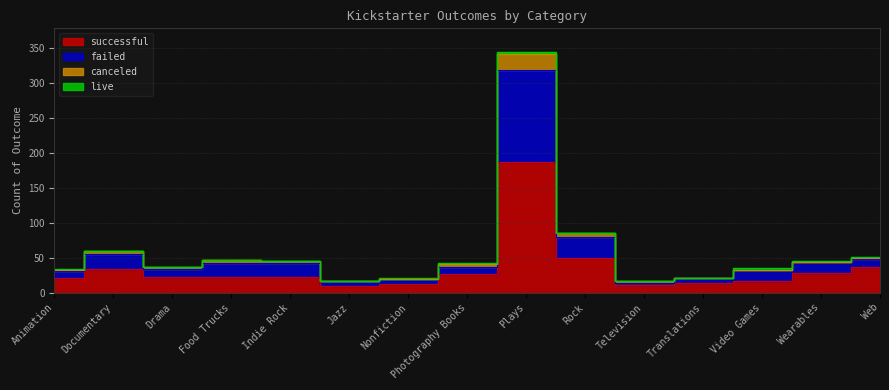

True or false: successful and failed intersect in this chart.

False